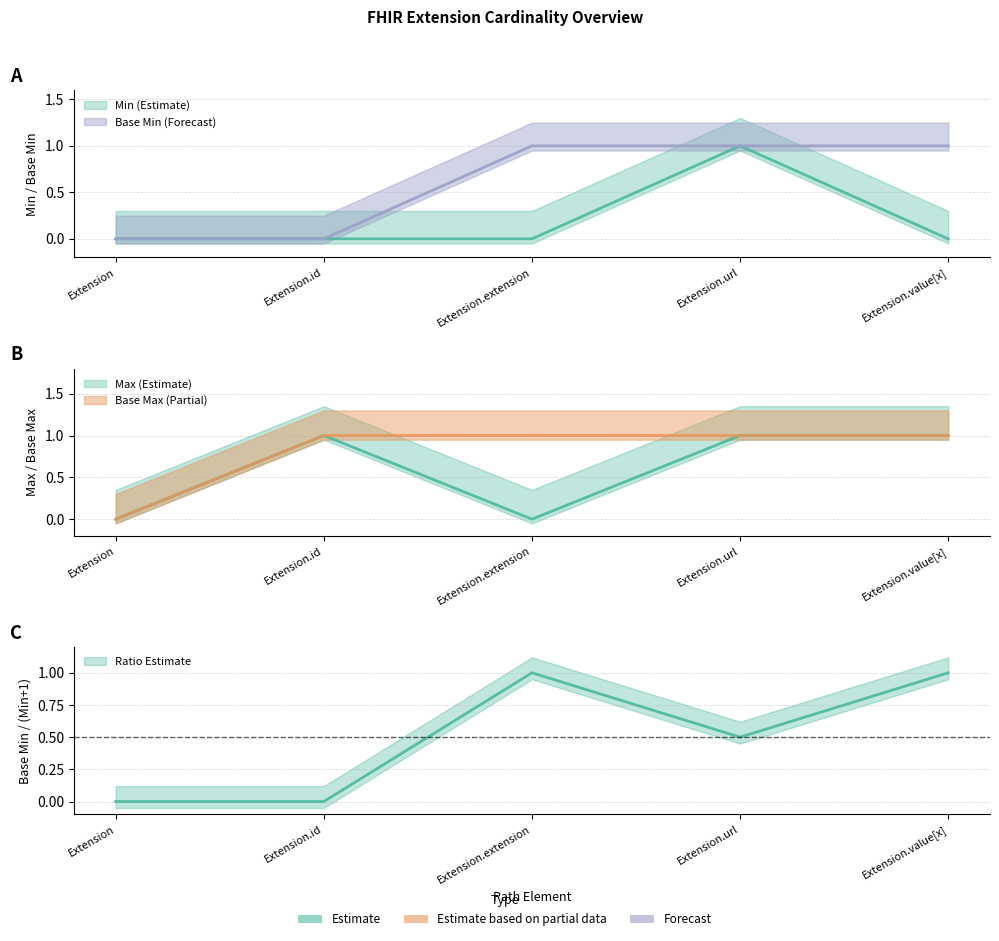

Reading left to right, list all the values displayed in this chart.

Min: 0	0	0	1	0
Max_val: 0	1	0	1	1
Base Min: 0	0	1	1	1
Base Max_val: 0	1	1	1	1